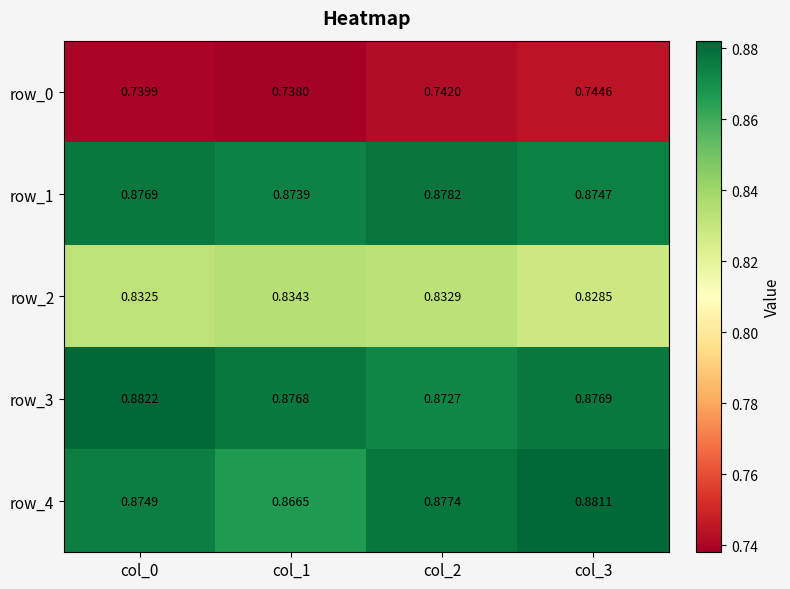

Is the value of row_0 at col_2 greater than the value of row_4 at col_2?

No